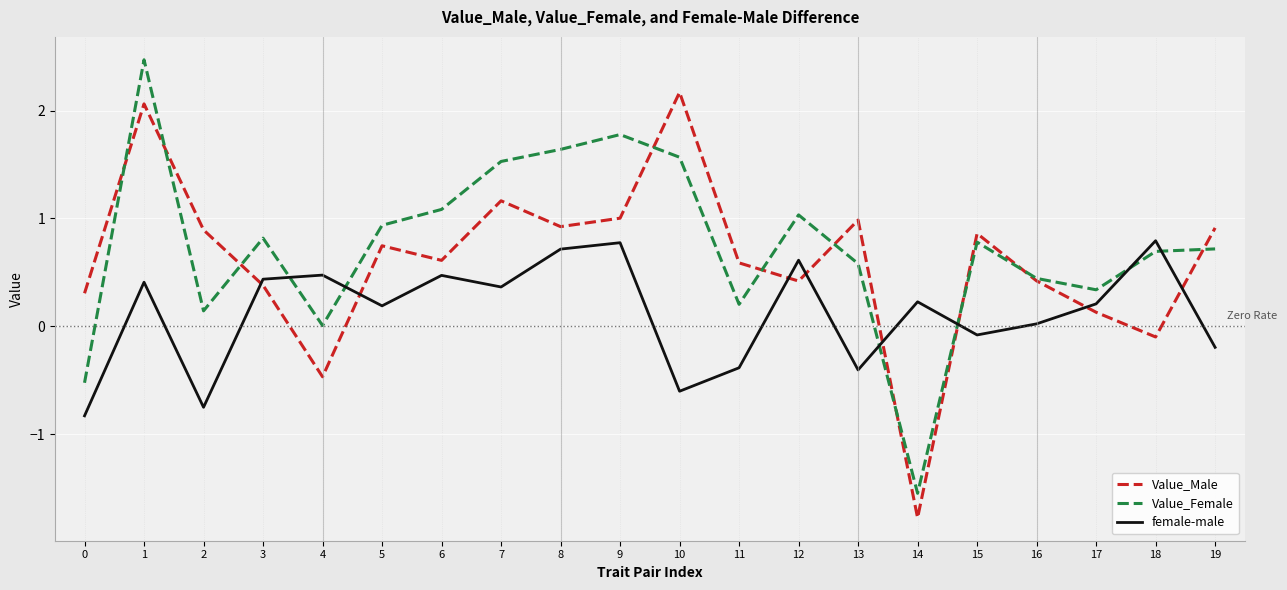

What is the average value of the female-male series?

0.1